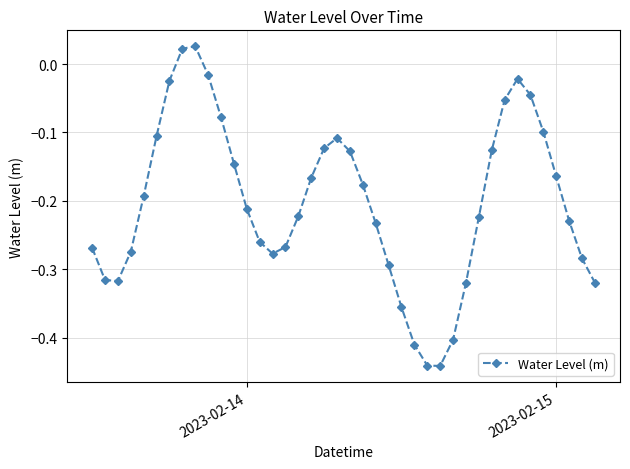

True or false: there are more than 0 points higher than both neighbors.

True